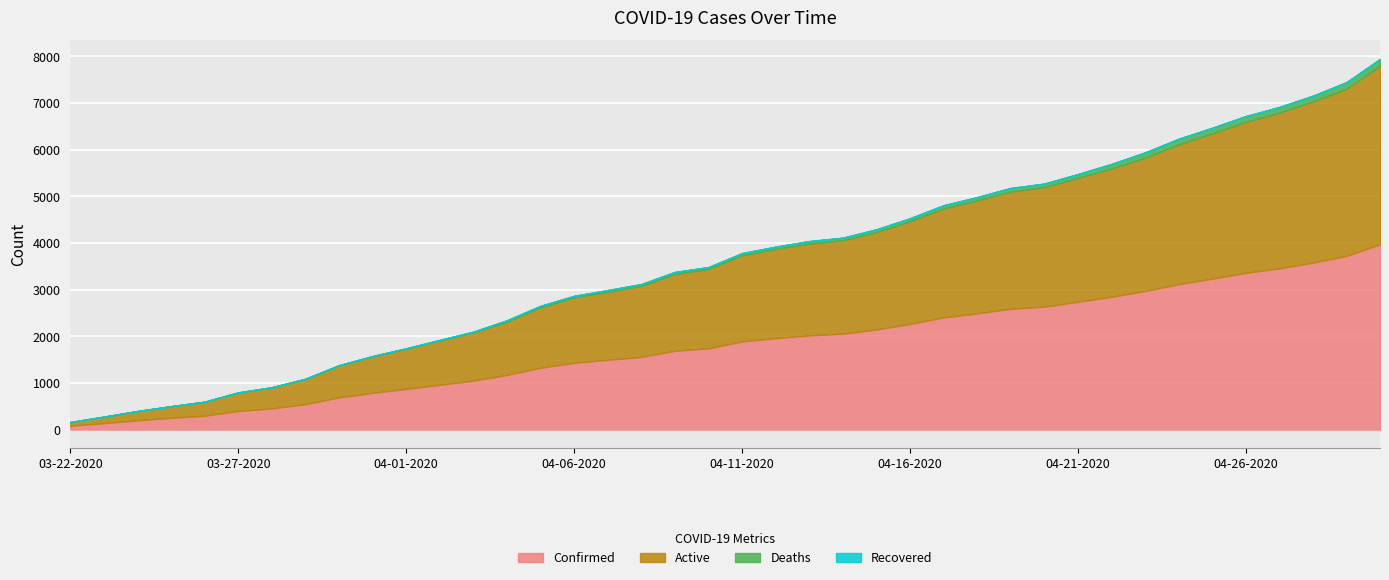

Reading left to right, transcribe all the data shown in this chart.

Confirmed: 03-22-2020=81	03-23-2020=139	03-24-2020=199	03-25-2020=251	03-26-2020=299	03-27-2020=399	03-28-2020=454	03-29-2020=545	03-30-2020=690	03-31-2020=788	04-01-2020=871	04-02-2020=961	04-03-2020=1049	04-04-2020=1171	04-05-2020=1326	04-06-2020=1433	04-07-2020=1495	04-08-2020=1559	04-09-2020=1689	04-10-2020=1741	04-11-2020=1891	04-12-2020=1960	04-13-2020=2020	04-14-2020=2056	04-15-2020=2146	04-16-2020=2264	04-17-2020=2404	04-18-2020=2491	04-19-2020=2589	04-20-2020=2636	04-21-2020=2738	04-22-2020=2846	04-23-2020=2970	04-24-2020=3116	04-25-2020=3234	04-26-2020=3359	04-27-2020=3457	04-28-2020=3578	04-29-2020=3723	04-30-2020=3972
Active: 03-22-2020=79	03-23-2020=137	03-24-2020=197	03-25-2020=249	03-26-2020=297	03-27-2020=394	03-28-2020=449	03-29-2020=540	03-30-2020=685	03-31-2020=783	04-01-2020=866	04-02-2020=949	04-03-2020=1037	04-04-2020=1143	04-05-2020=1295	04-06-2020=1402	04-07-2020=1460	04-08-2020=1522	04-09-2020=1650	04-10-2020=1702	04-11-2020=1844	04-12-2020=1913	04-13-2020=1968	04-14-2020=2002	04-15-2020=2086	04-16-2020=2200	04-17-2020=2335	04-18-2020=2421	04-19-2020=2514	04-20-2020=2561	04-21-2020=2655	04-22-2020=2749	04-23-2020=2855	04-24-2020=2996	04-25-2020=3113	04-26-2020=3237	04-27-2020=3335	04-28-2020=3456	04-29-2020=3583	04-30-2020=3827
Deaths: 03-22-2020=2	03-23-2020=2	03-24-2020=2	03-25-2020=2	03-26-2020=2	03-27-2020=5	03-28-2020=5	03-29-2020=5	03-30-2020=5	03-31-2020=5	04-01-2020=5	04-02-2020=12	04-03-2020=12	04-04-2020=28	04-05-2020=31	04-06-2020=31	04-07-2020=35	04-08-2020=37	04-09-2020=39	04-10-2020=39	04-11-2020=47	04-12-2020=47	04-13-2020=52	04-14-2020=54	04-15-2020=60	04-16-2020=64	04-17-2020=69	04-18-2020=70	04-19-2020=75	04-20-2020=75	04-21-2020=83	04-22-2020=97	04-23-2020=115	04-24-2020=120	04-25-2020=121	04-26-2020=122	04-27-2020=122	04-28-2020=122	04-29-2020=140	04-30-2020=145
Recovered: 03-22-2020=0	03-23-2020=0	03-24-2020=0	03-25-2020=0	03-26-2020=0	03-27-2020=0	03-28-2020=0	03-29-2020=0	03-30-2020=0	03-31-2020=0	04-01-2020=0	04-02-2020=0	04-03-2020=0	04-04-2020=0	04-05-2020=0	04-06-2020=0	04-07-2020=0	04-08-2020=0	04-09-2020=0	04-10-2020=0	04-11-2020=0	04-12-2020=0	04-13-2020=0	04-14-2020=0	04-15-2020=0	04-16-2020=0	04-17-2020=0	04-18-2020=0	04-19-2020=0	04-20-2020=0	04-21-2020=0	04-22-2020=0	04-23-2020=0	04-24-2020=0	04-25-2020=0	04-26-2020=0	04-27-2020=0	04-28-2020=0	04-29-2020=0	04-30-2020=0